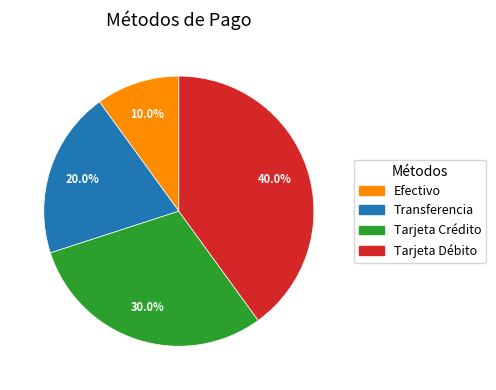

Which category has the biggest portion of the pie?

Tarjeta Débito